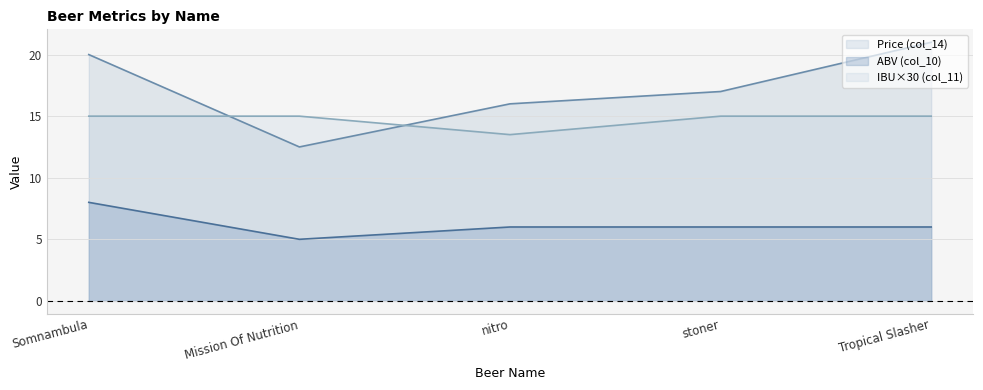

What is the label of the 3rd point from the left?

nitro